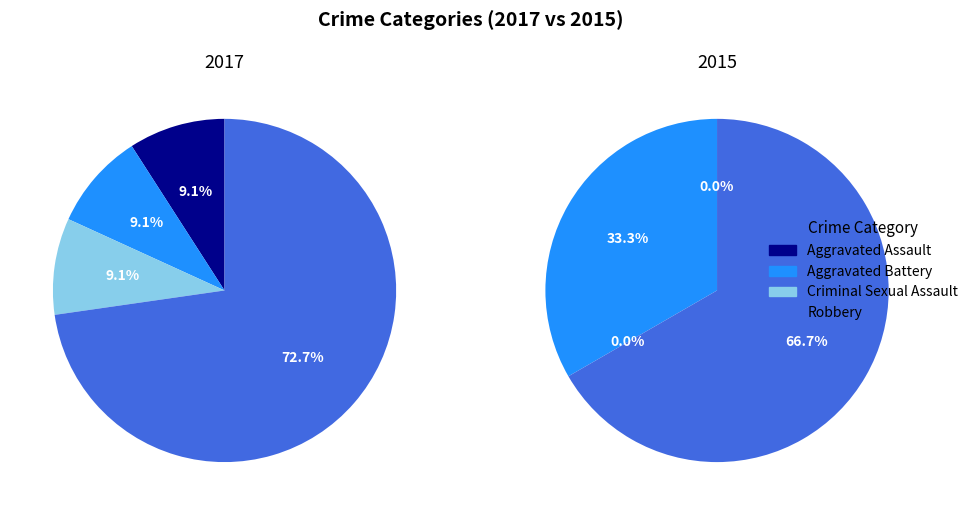

Is Robbery the majority of the pie?

Yes